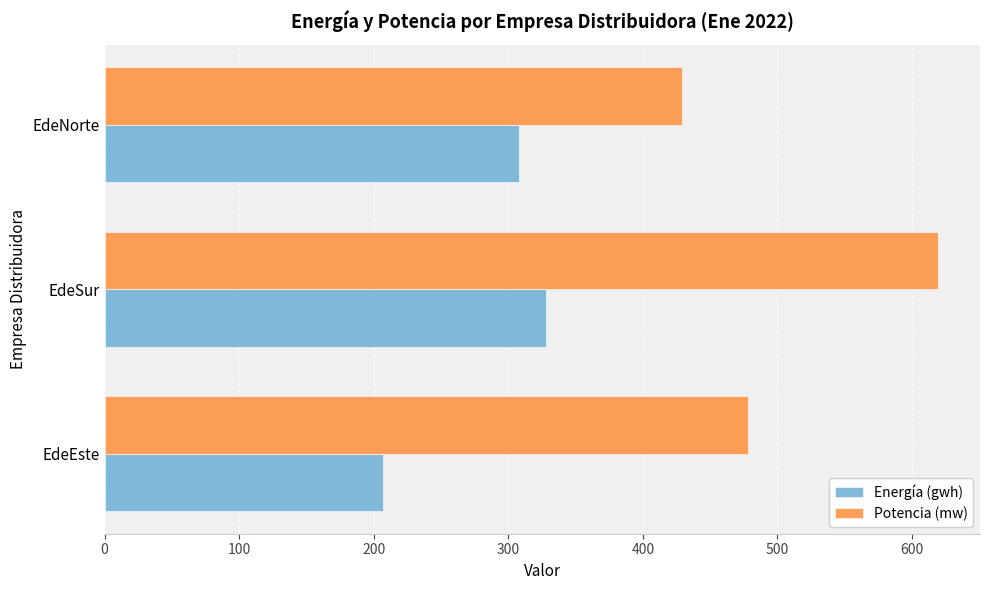

What is the average value of the Energía (gwh) series?

280.7